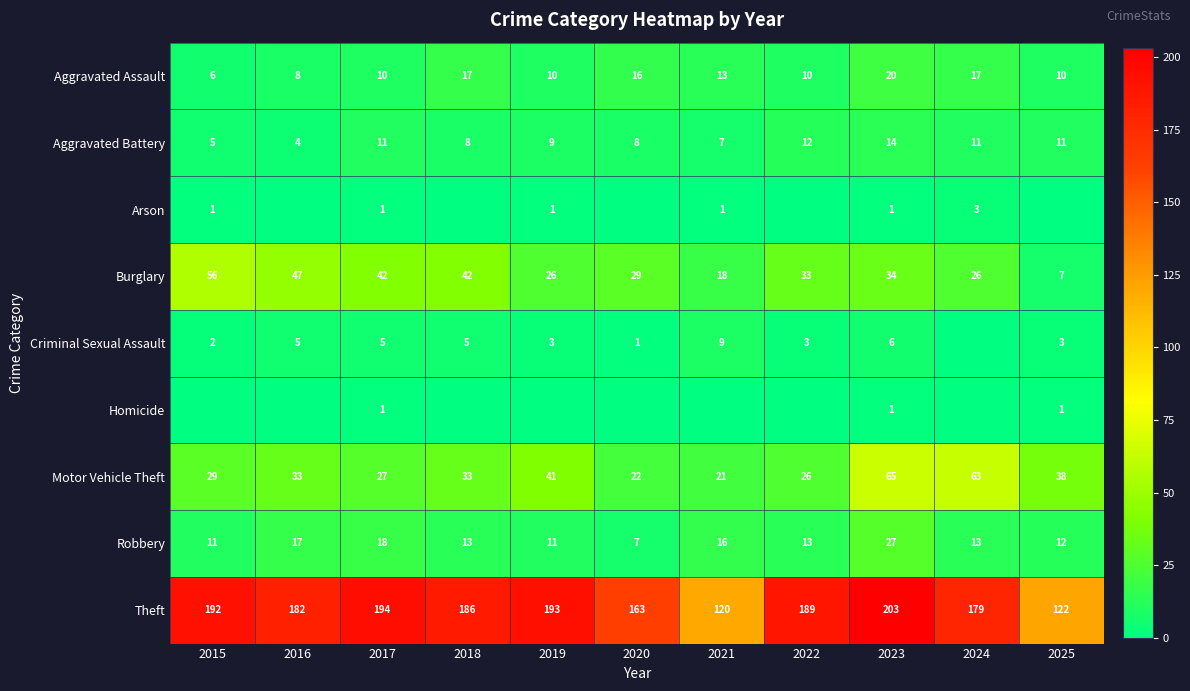

Which category has the highest value in the Robbery series?

2023